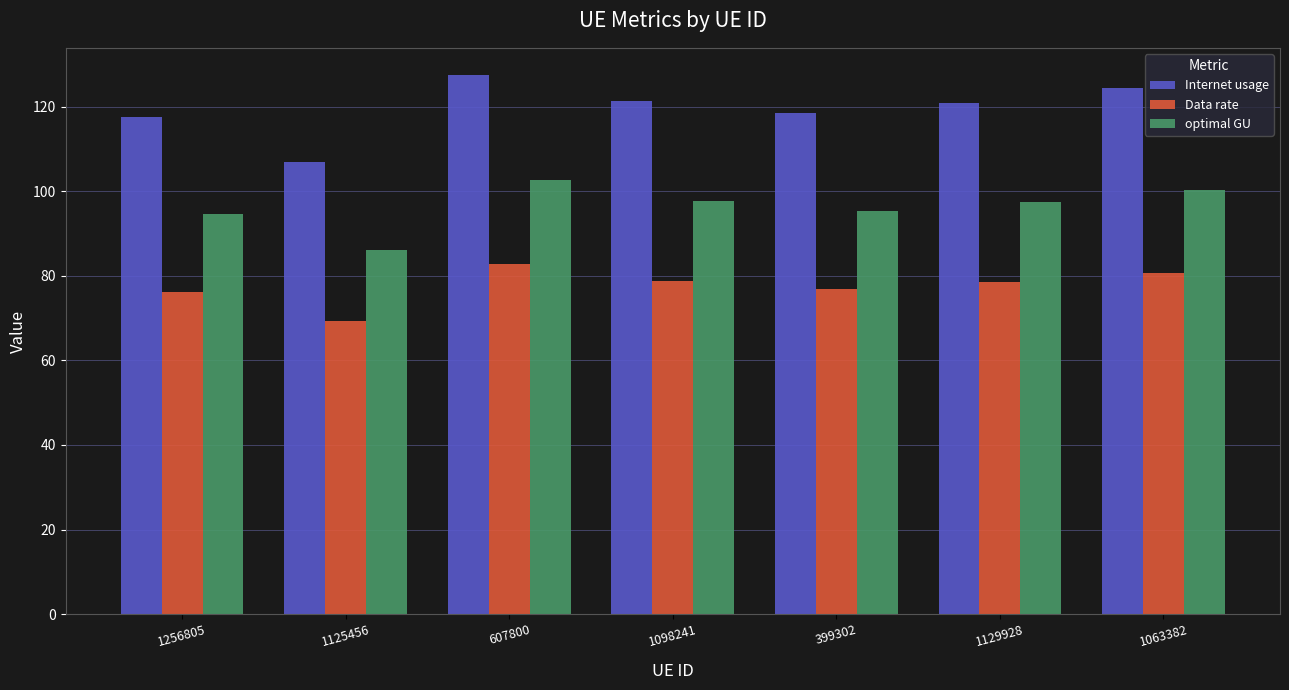

What is the spread (max minus min) of values at 1129928?

42.5